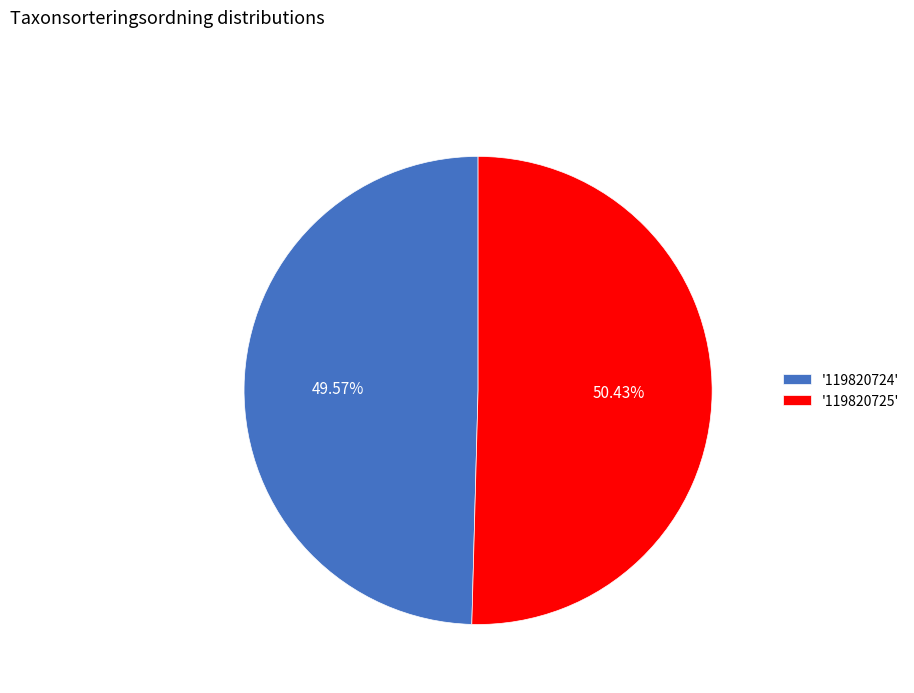

Combined, do '119820725' and '119820724' account for over 50%?

Yes